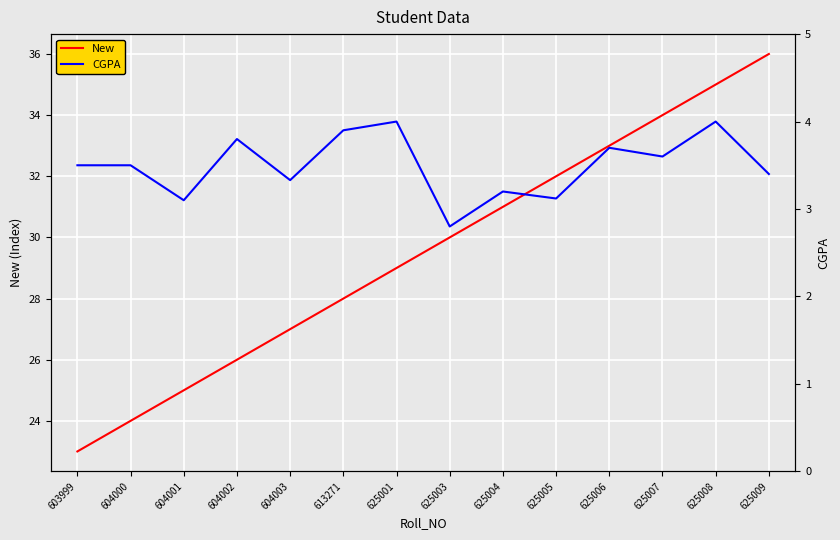

Which category has the highest value in the CGPA series?

625001